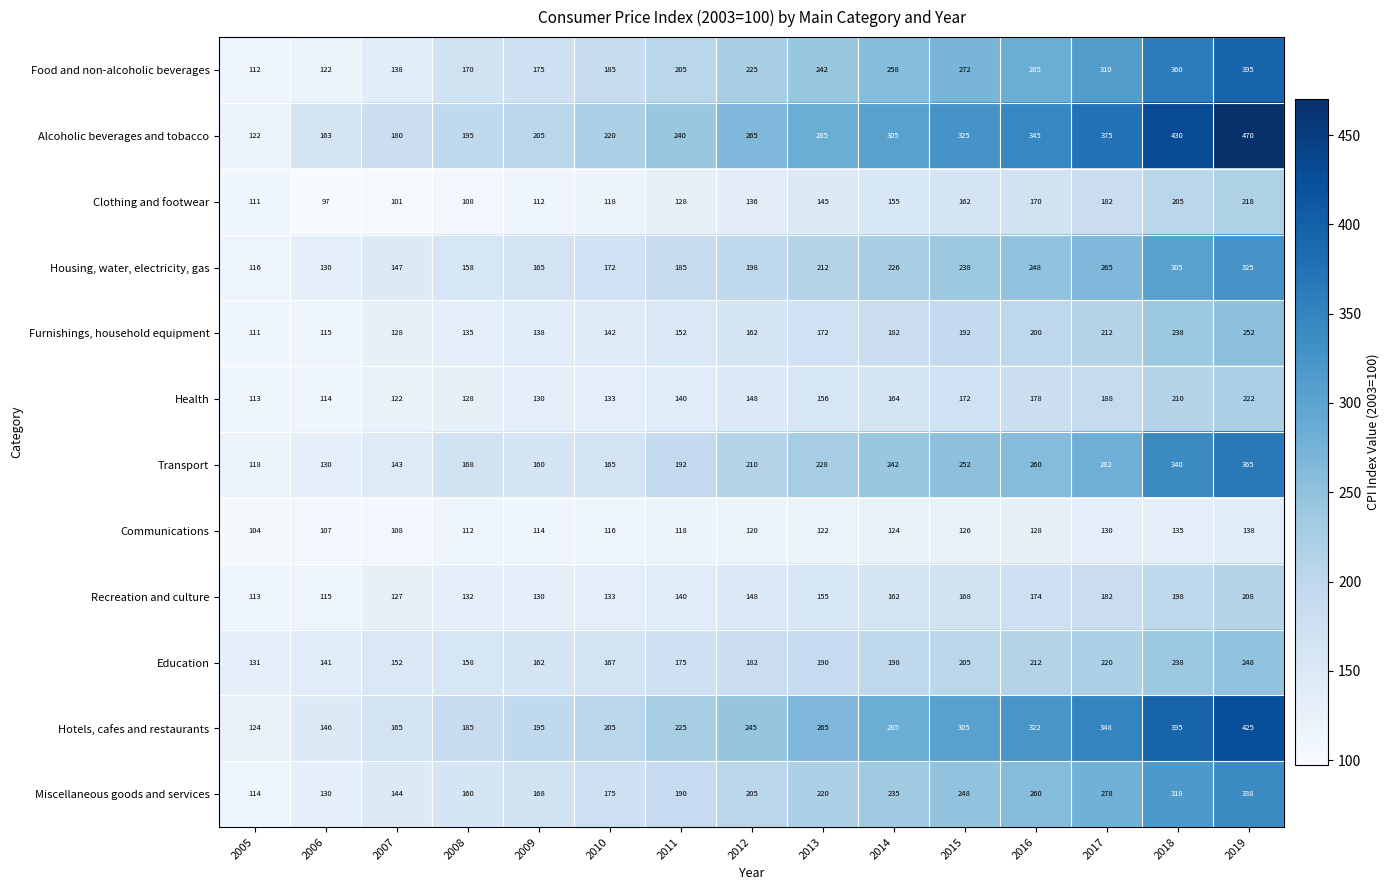

At how many categories does at least one series exceed 406?

2